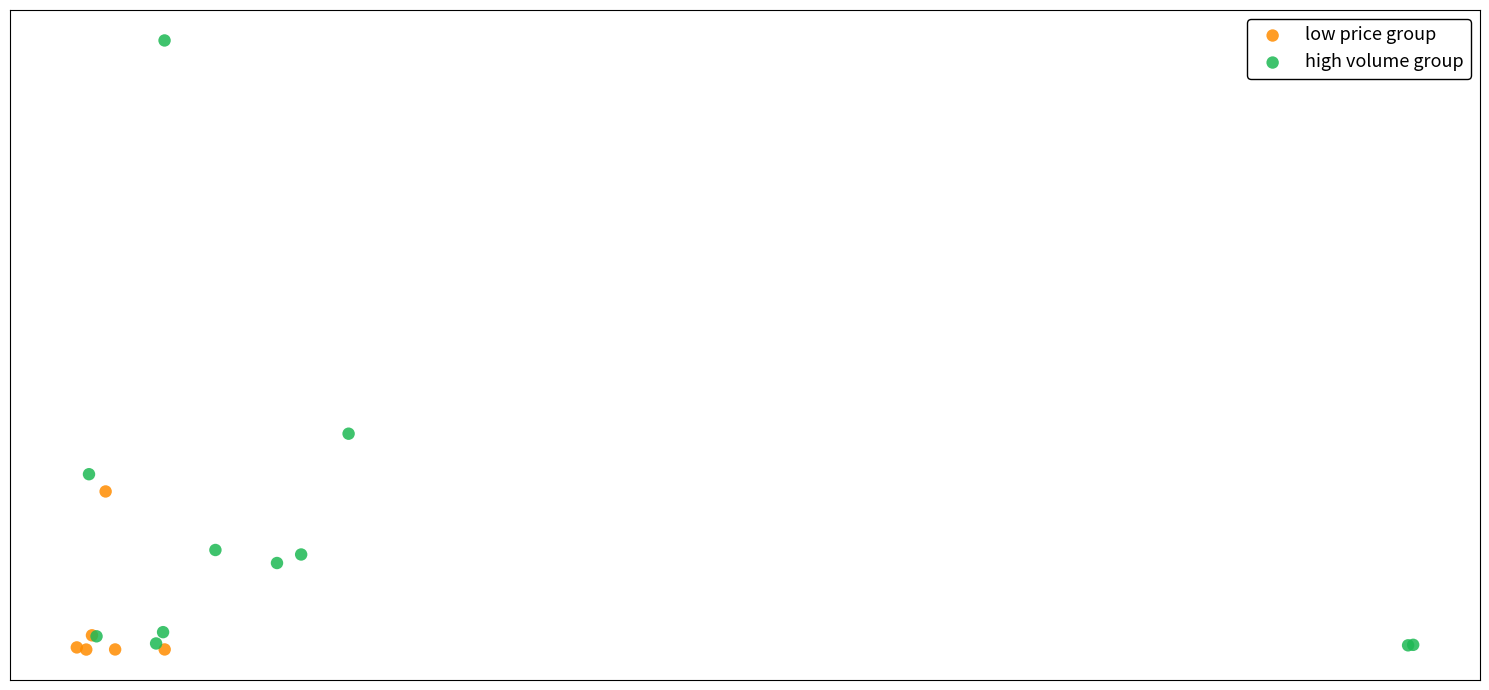

What are all the series names shown in the legend?

low price group, high volume group